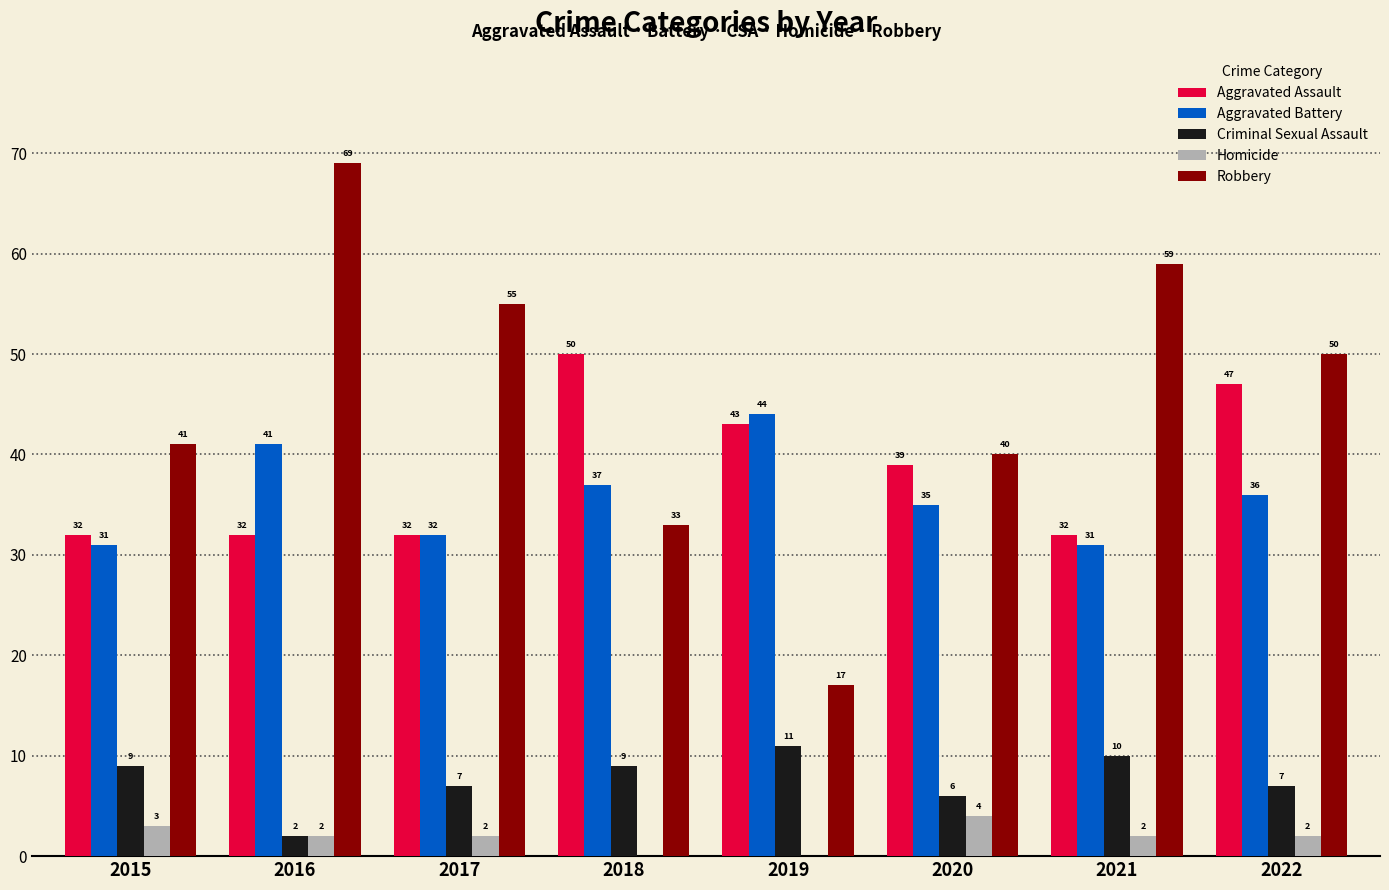

Where does the Homicide series first go above 2?

2015